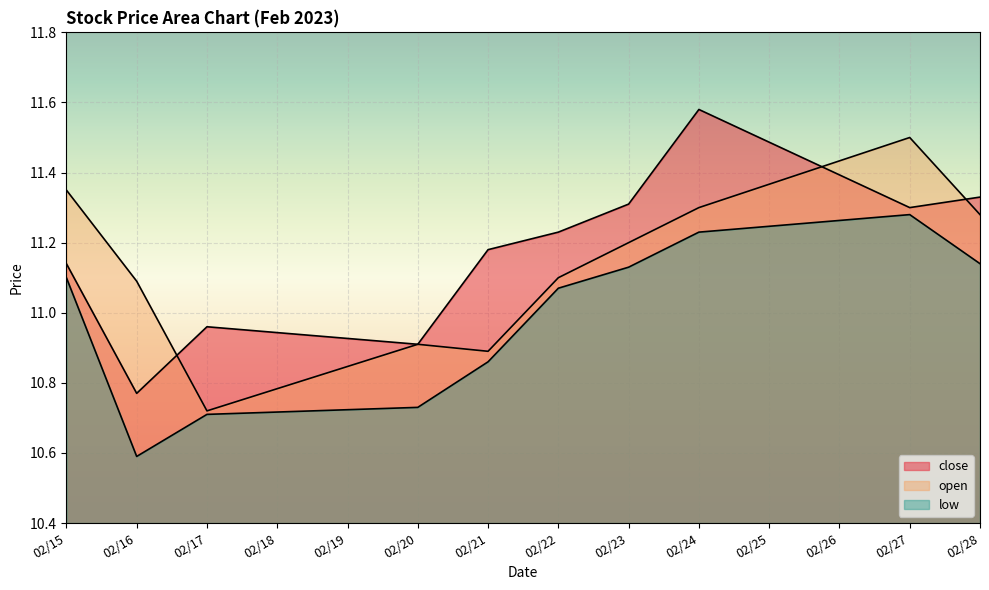

In close, how many points are higher than both neighbors (excluding endpoints)?

2